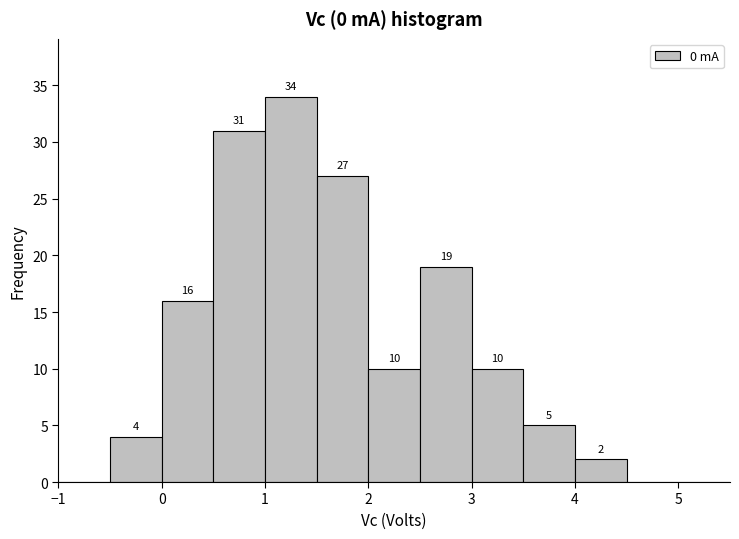

Over which range of the x-axis is the bar tallest?

1.0 to 1.5